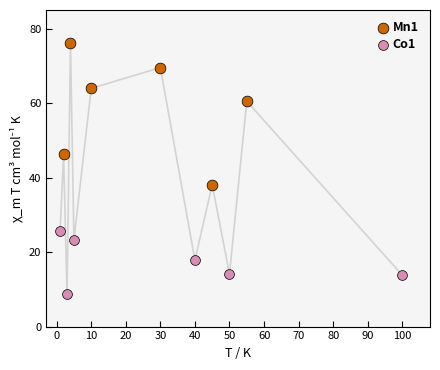

Which series reaches the minimum Y coordinate?

Co1